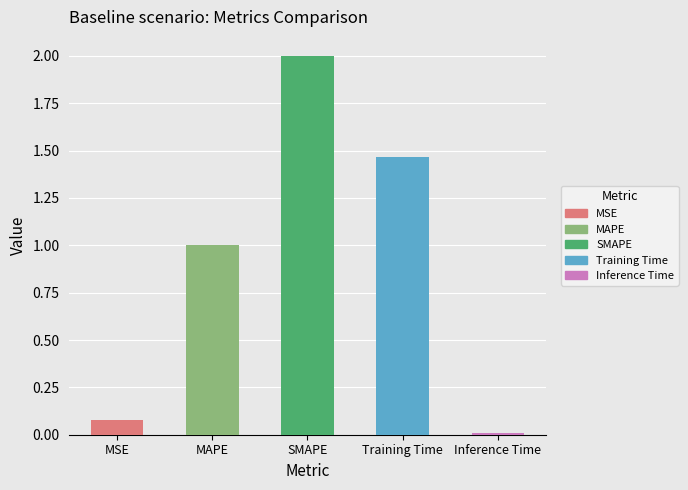

True or false: the data shows 0.0 at MSE.

False